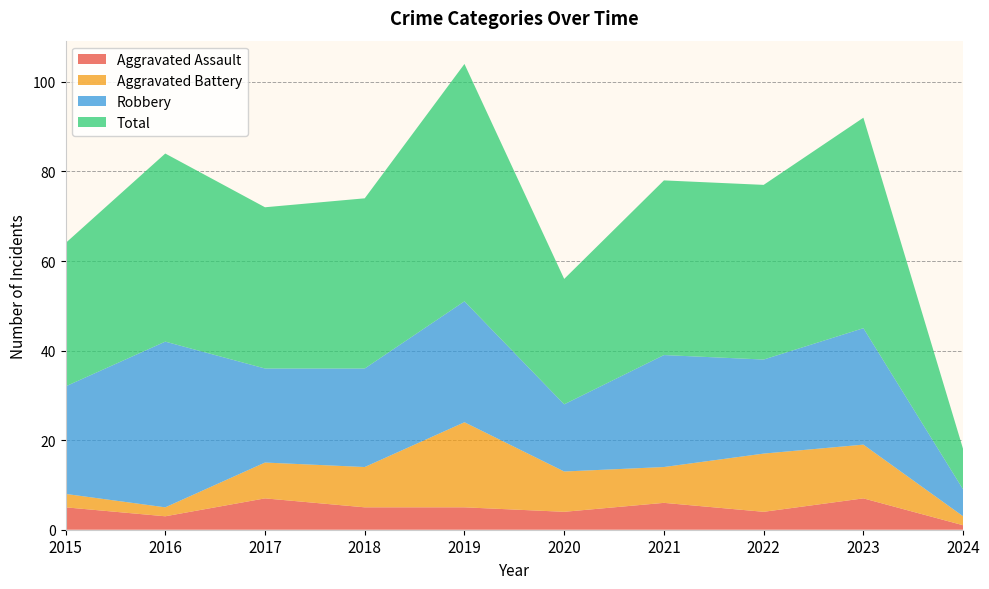

Reading right to left, what are all the values shown in this chart?

Aggravated Assault: 1	7	4	6	4	5	5	7	3	5
Aggravated Battery: 2	12	13	8	9	19	9	8	2	3
Robbery: 6	26	21	25	15	27	22	21	37	24
Total: 9	47	39	39	28	53	38	36	42	32